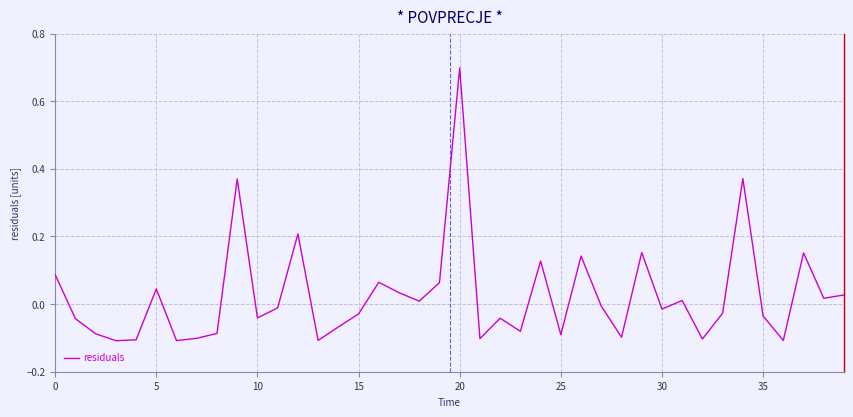

What is the difference between the maximum and minimum values?

0.8